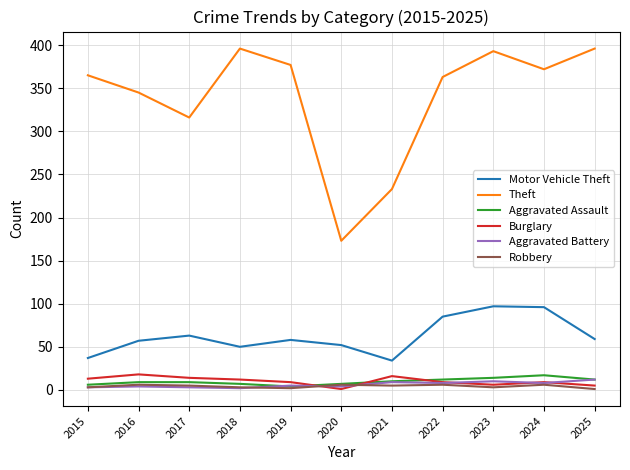

In Robbery, how many points are higher than both neighbors (excluding endpoints)?

4